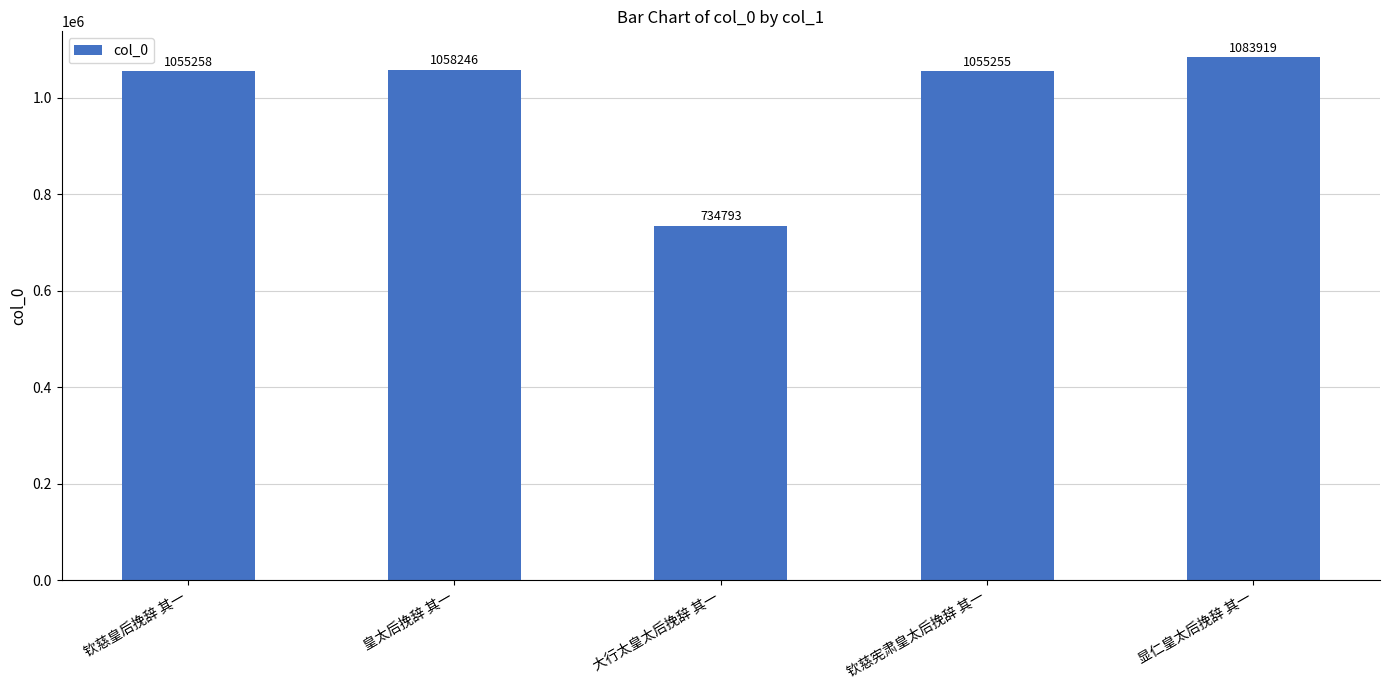

Rank the categories by value from highest to lowest.

显仁皇太后挽辞 其一, 皇太后挽辞 其一, 钦慈皇后挽辞 其一, 钦慈宪肃皇太后挽辞 其一, 大行太皇太后挽辞 其一